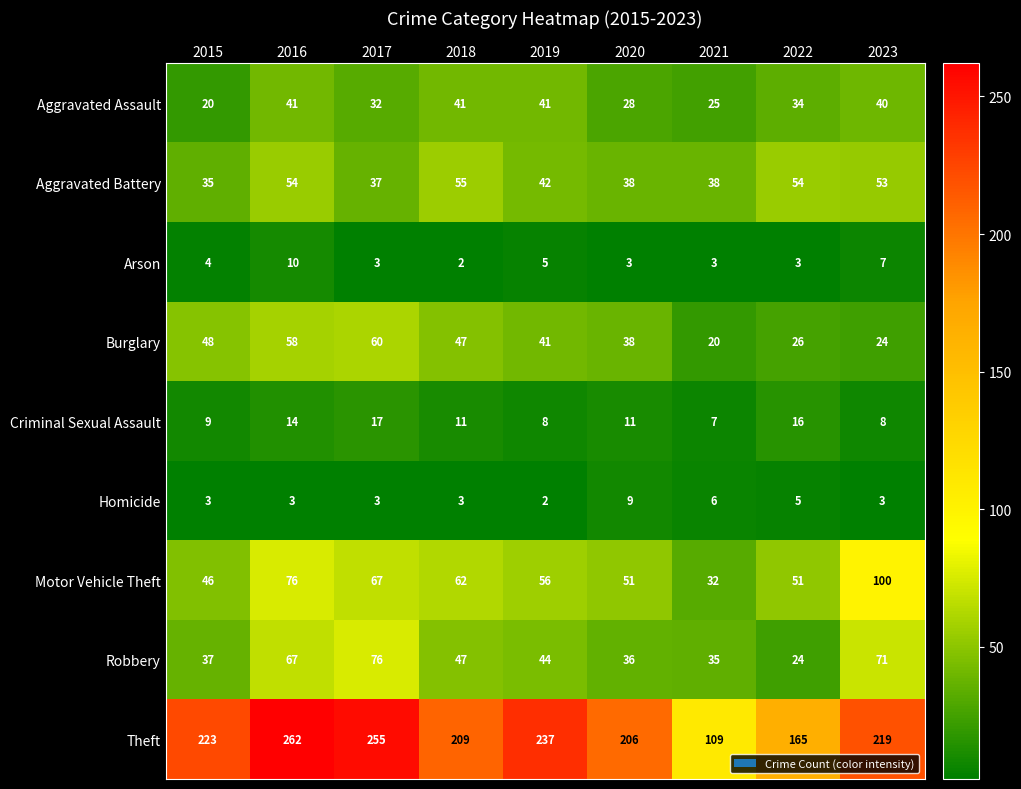

What is the difference between the maximum and minimum values in the Aggravated Assault series?

21